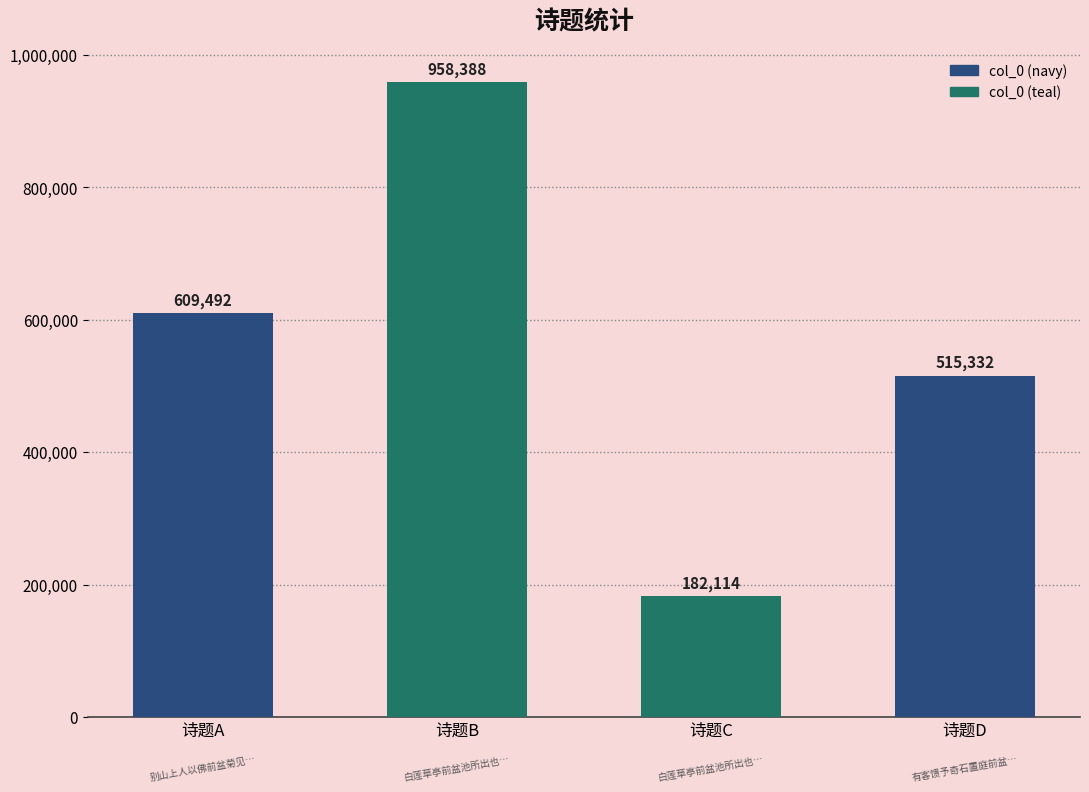

Reading left to right, list all the values displayed in this chart.

609492	958388	182114	515332